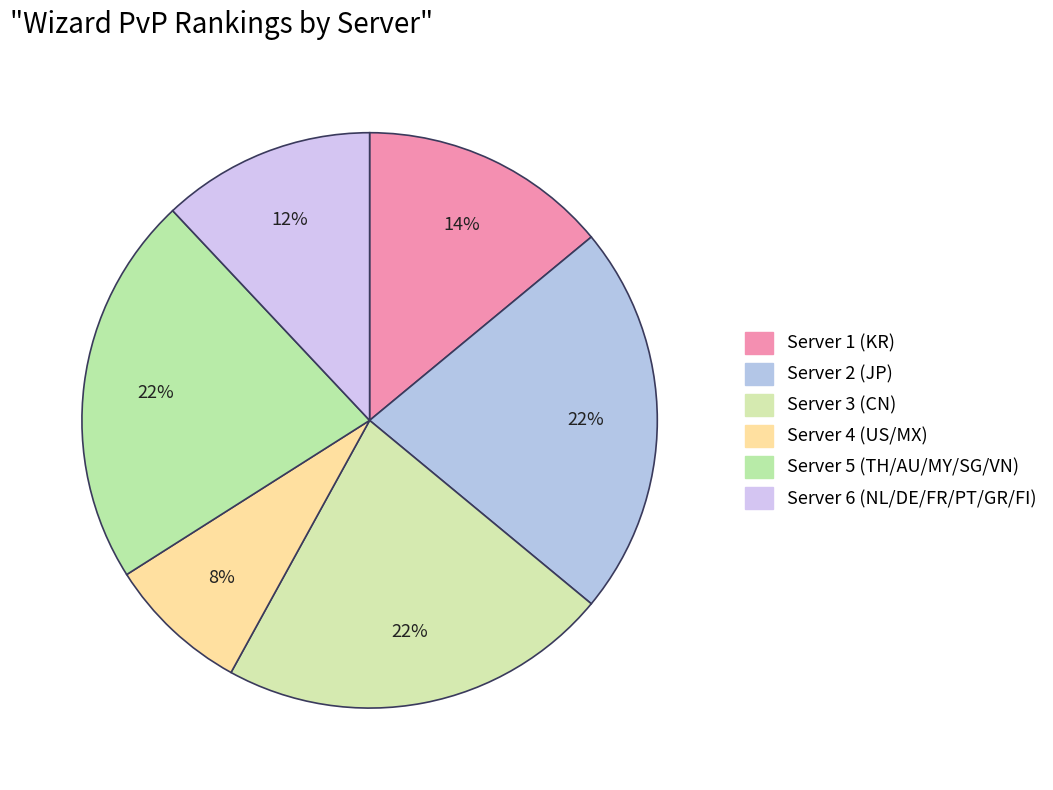

How many segments does this pie chart have?

6